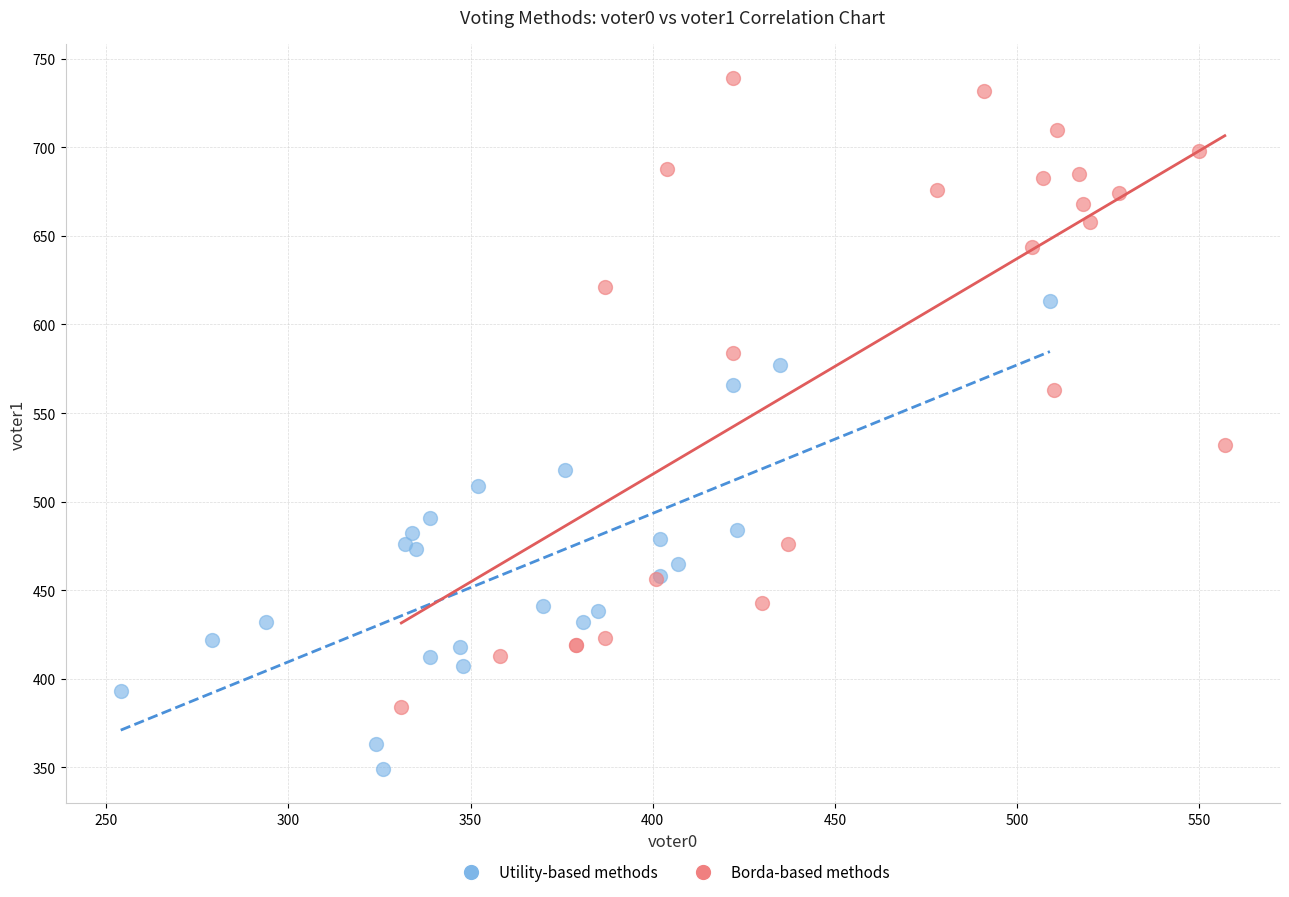

Which series contains the lowest Y value?

Utility-based methods